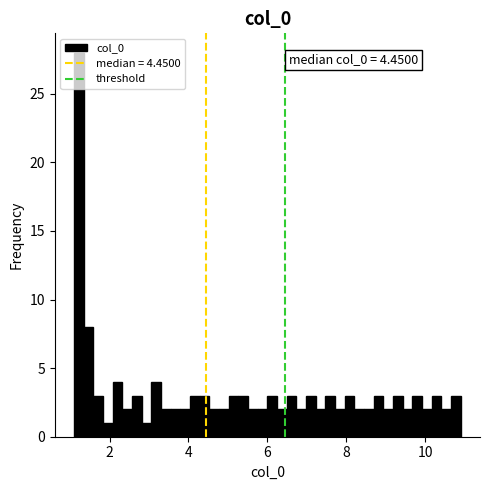

Around what value on the x-axis is the tallest bar? Give the approximate position of its centre, as read against the axis.

1.2